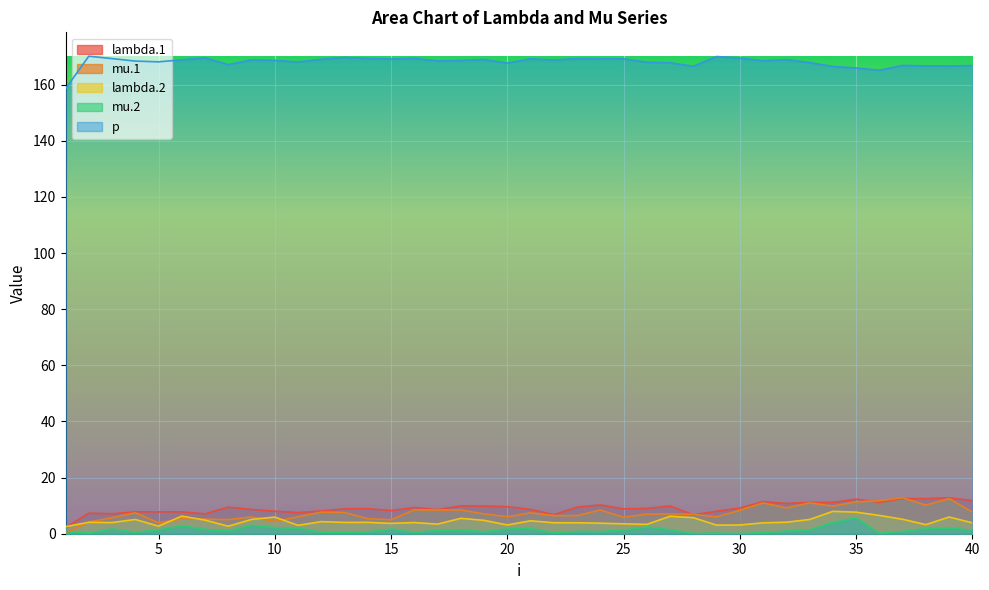

Rank the series at 27 from lowest to highest value.

mu.2, lambda.2, mu.1, lambda.1, p